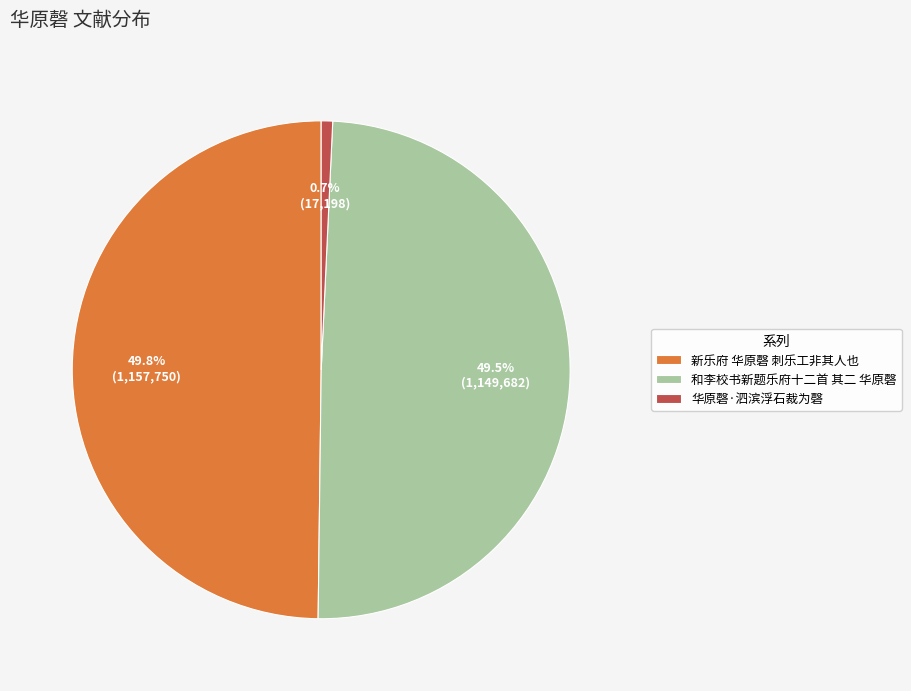

What percentage do 和李校书新题乐府十二首 其二 华原磬 and 新乐府 华原磬 刺乐工非其人也 together represent?

99.3%